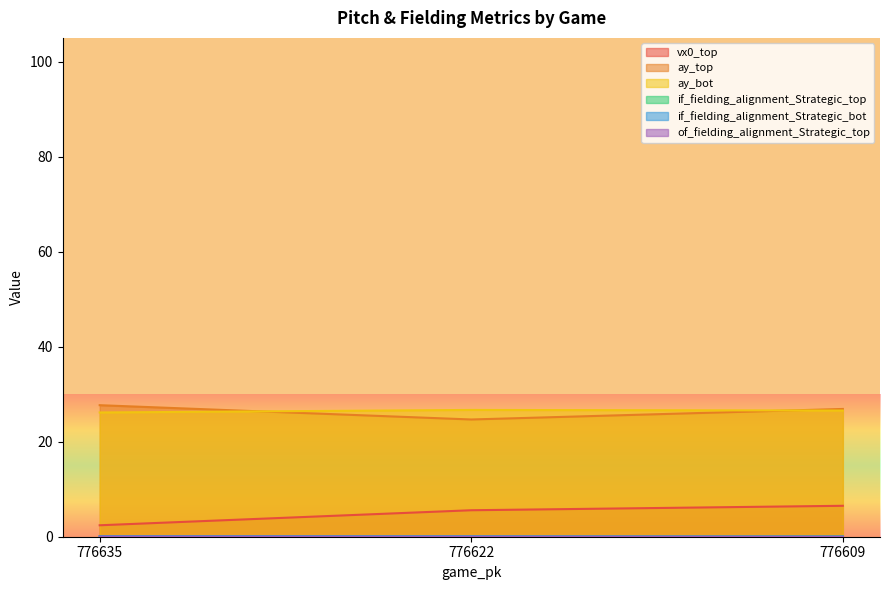

What is the average value of the ay_top series?

26.4